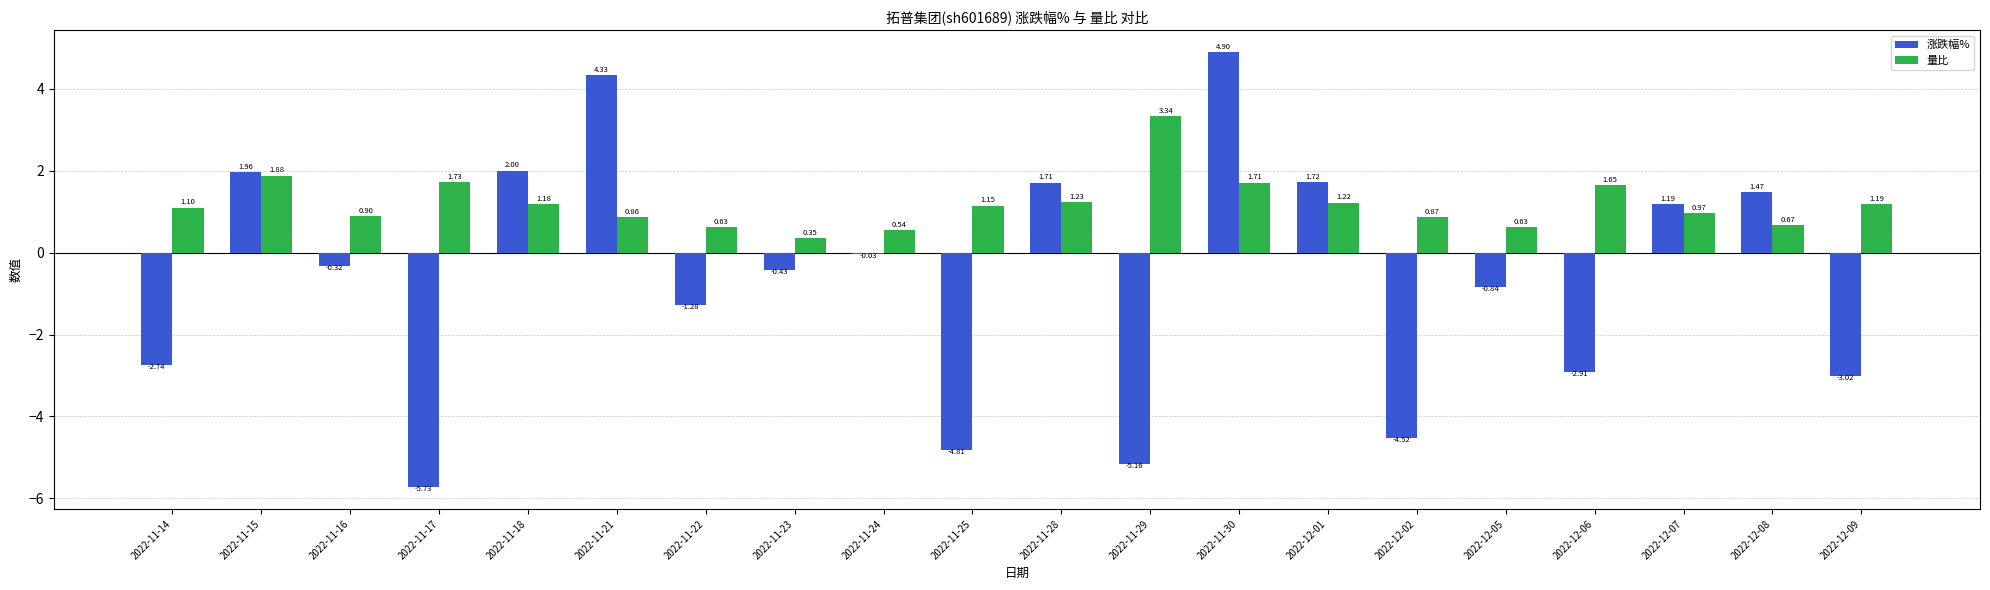

How many series are shown in this chart?

2